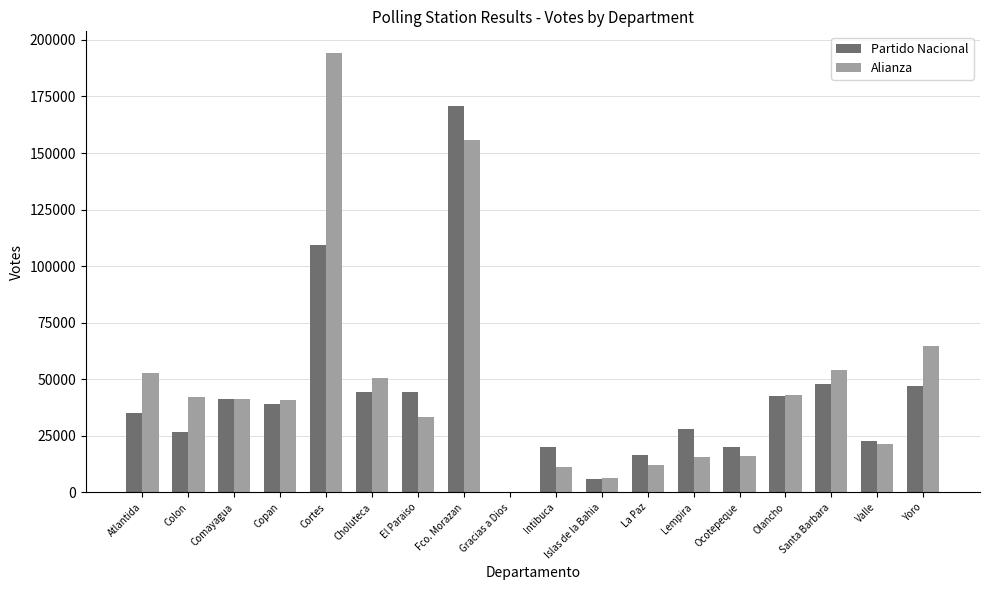

The value of Partido Nacional at Copan is 21983. True or false?

False